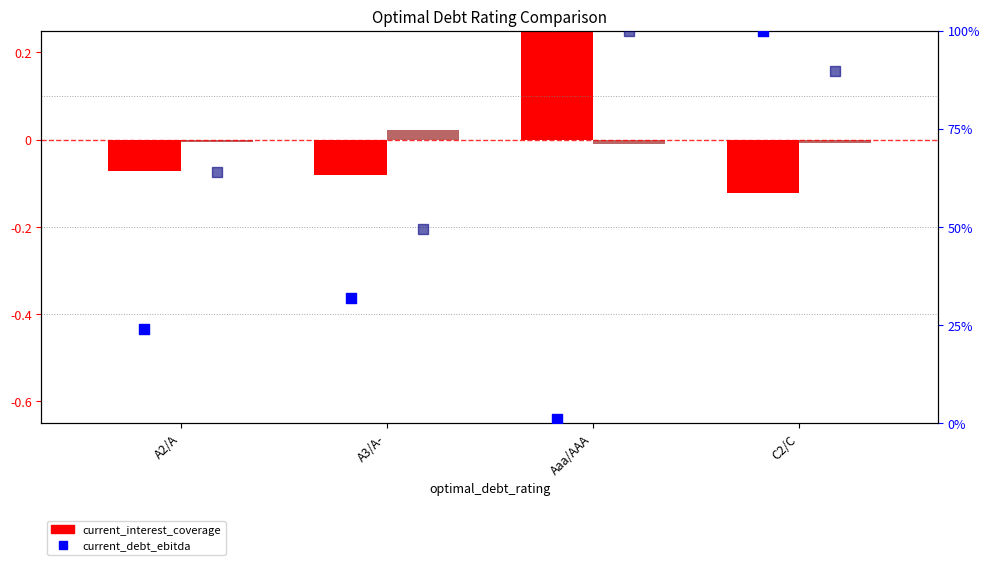

What is the total value across all series at C2/C?

189.7